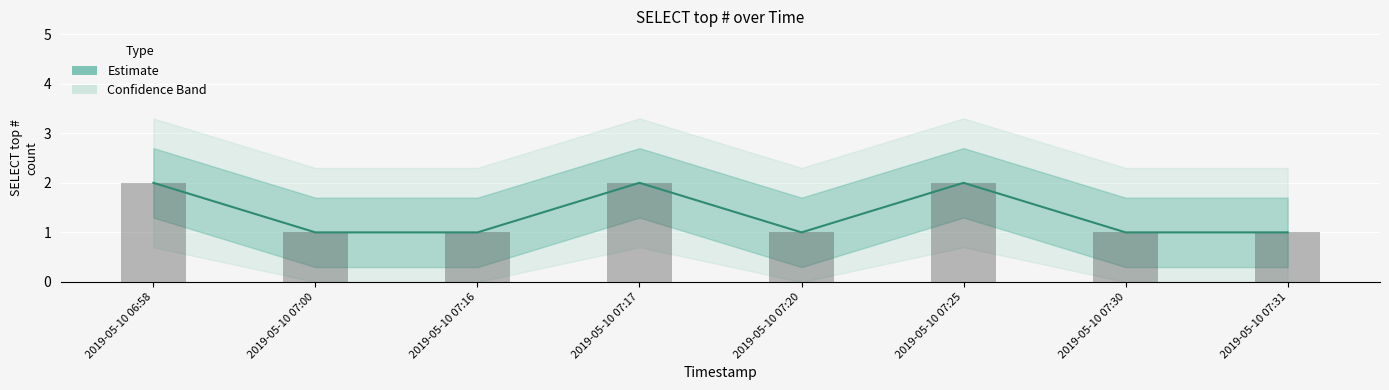

List the labels in order of value, largest first.

2019-05-10 06:58, 2019-05-10 07:17, 2019-05-10 07:25, 2019-05-10 07:00, 2019-05-10 07:16, 2019-05-10 07:20, 2019-05-10 07:30, 2019-05-10 07:31